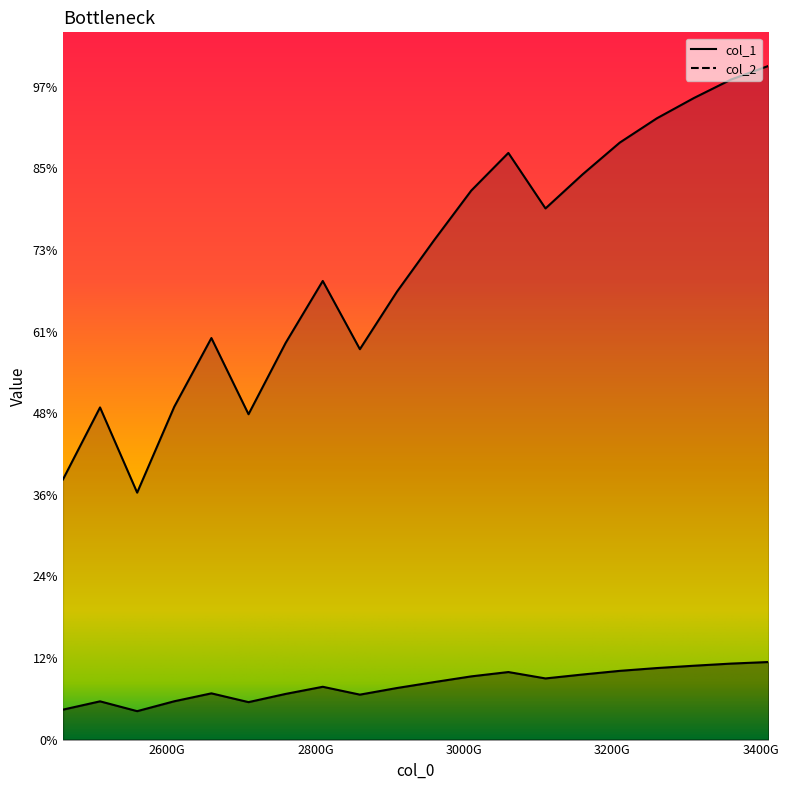

Where does the col_2 series first go above 17614?

2960000000000